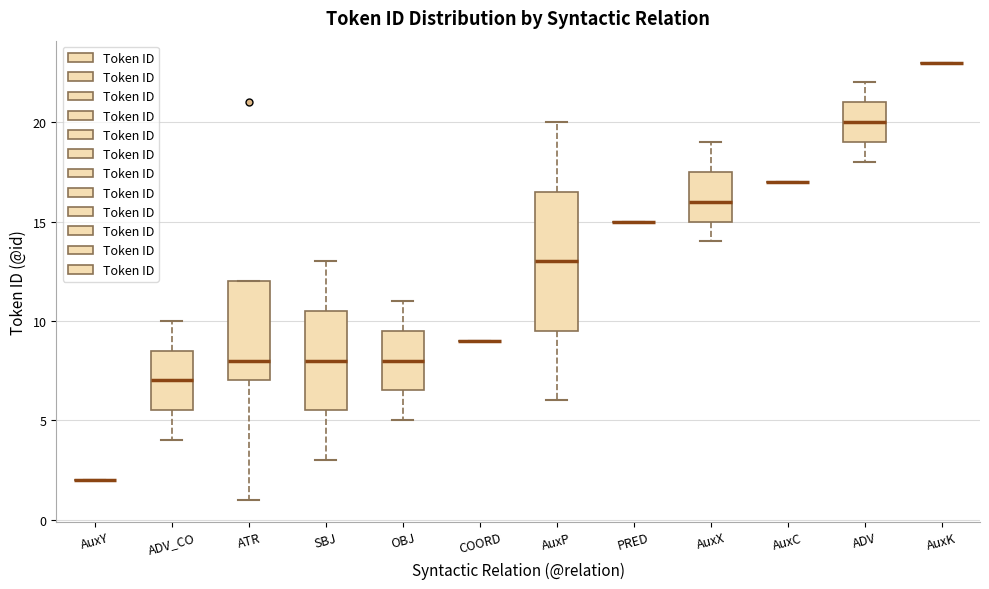

Reading left to right, read every box against the y-axis: the position of its median line, the range the box covers, and the ends of its whiskers. The values are not printed on the chart, so give them approximately, as read against the axis.

AuxY: box collapsed to a line at 2.0, whiskers 2.0 to 2.0
ADV_CO: median 7.0, box 5.5 to 8.5, whiskers 4.0 to 10.0
ATR: median 8.0, box 7.0 to 12.0, whiskers 1.0 to 12.0
SBJ: median 8.0, box 5.5 to 10.5, whiskers 3.0 to 13.0
OBJ: median 8.0, box 6.5 to 9.5, whiskers 5.0 to 11.0
COORD: box collapsed to a line at 9.0, whiskers 9.0 to 9.0
AuxP: median 13.0, box 9.5 to 16.5, whiskers 6.0 to 20.0
PRED: box collapsed to a line at 15.0, whiskers 15.0 to 15.0
AuxX: median 16.0, box 15.0 to 17.5, whiskers 14.0 to 19.0
AuxC: box collapsed to a line at 17.0, whiskers 17.0 to 17.0
ADV: median 20.0, box 19.0 to 21.0, whiskers 18.0 to 22.0
AuxK: box collapsed to a line at 23.0, whiskers 23.0 to 23.0